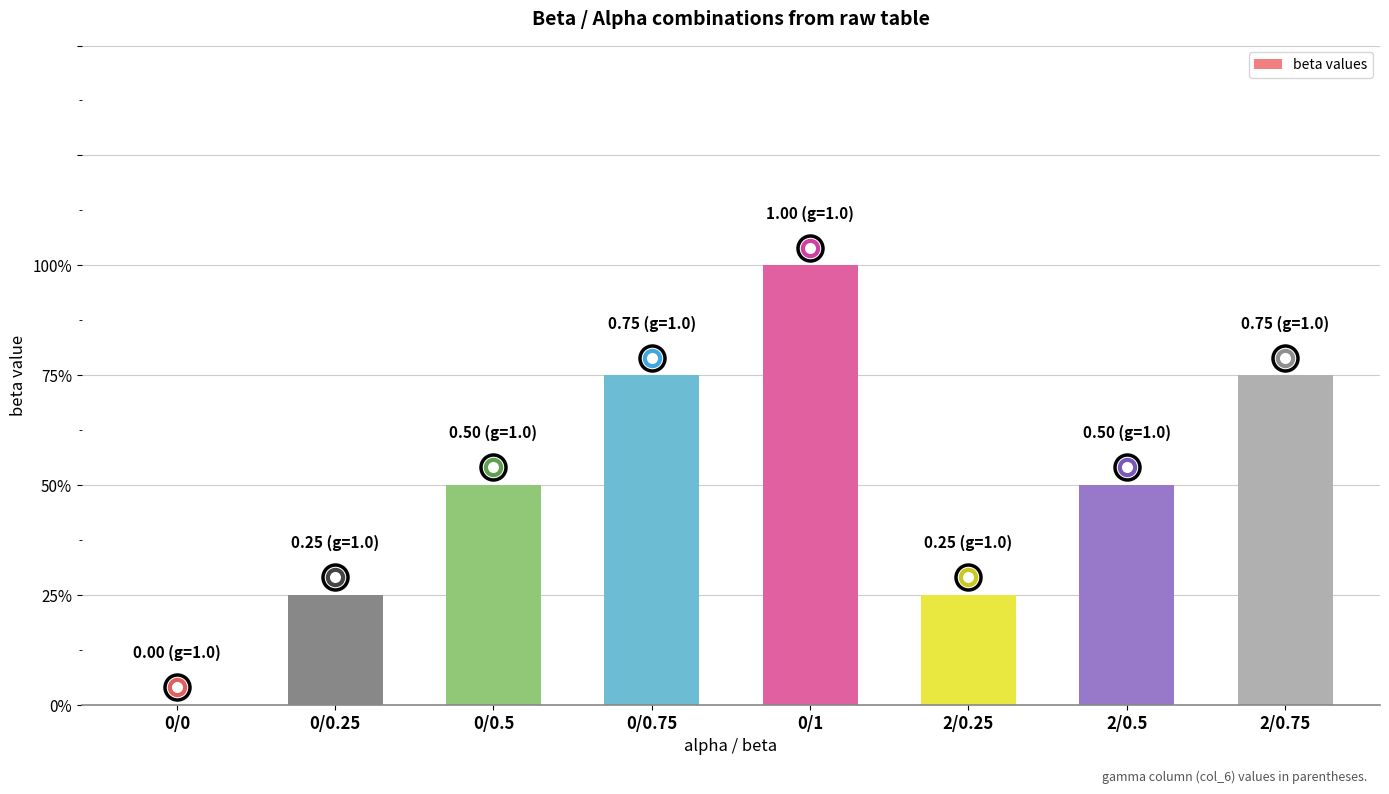

Which label corresponds to the largest value in the chart?

0/1